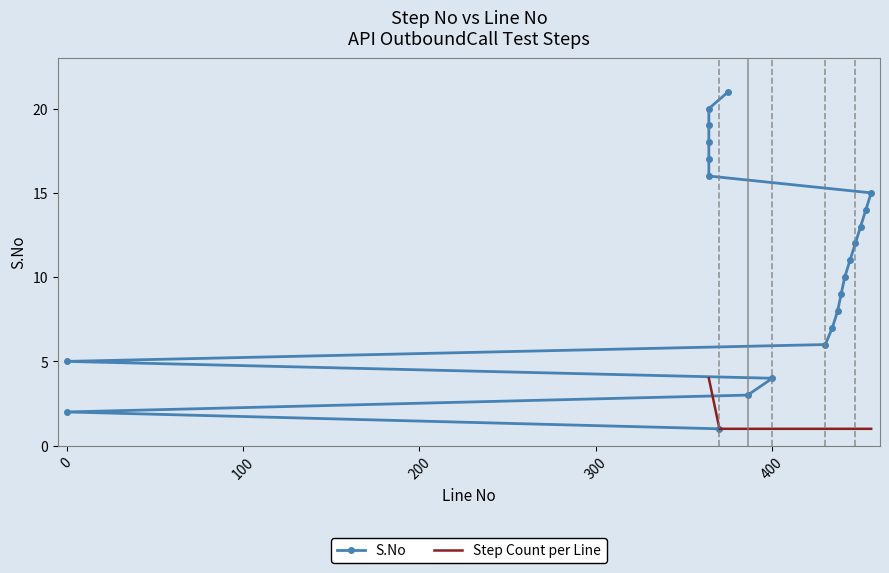

Where is the data nearest to the value 11?

444